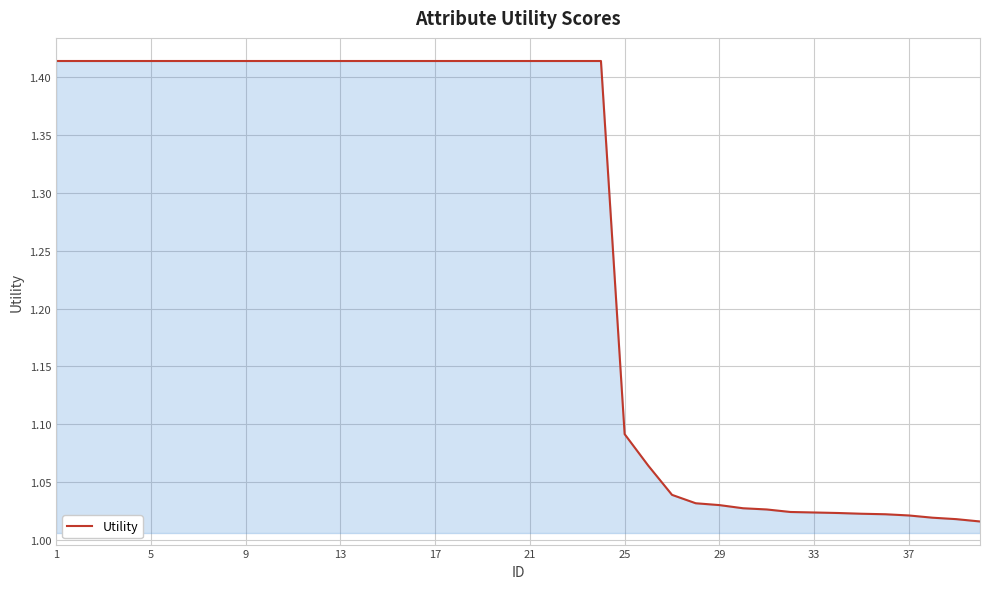

What is the average value?

1.3